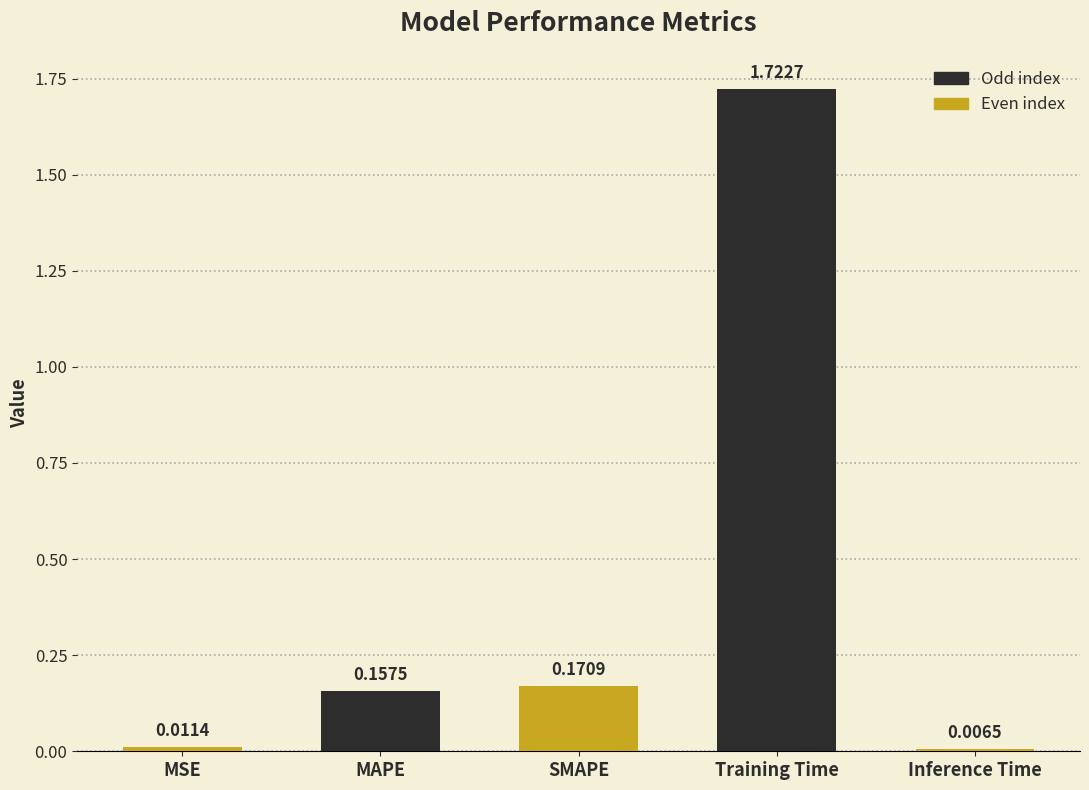

The value at Training Time is 0.6. True or false?

False